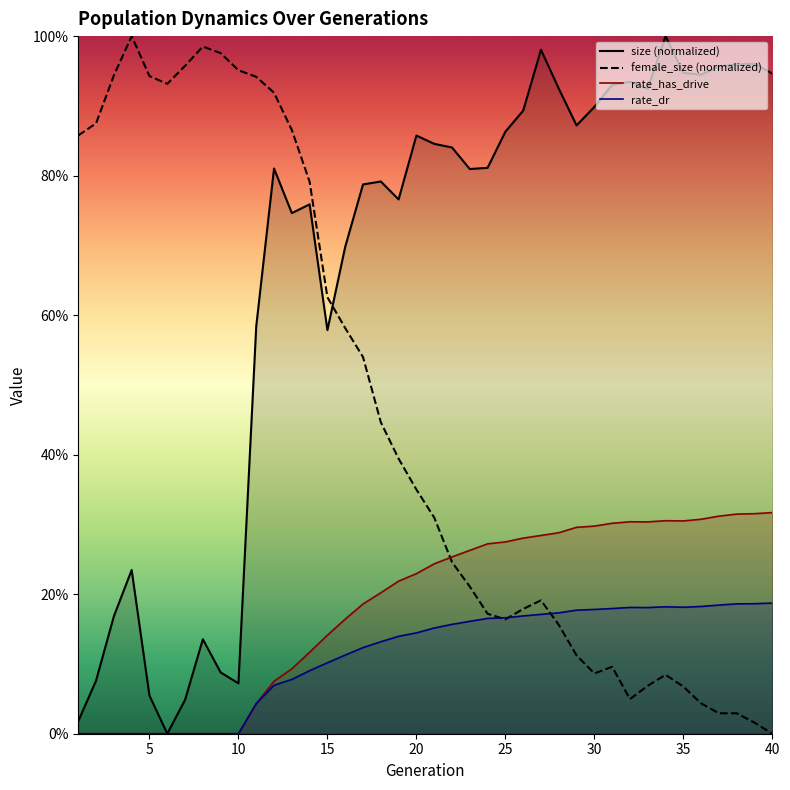

What are all the series names shown in the legend?

size (normalized), female_size (normalized), rate_has_drive, rate_dr